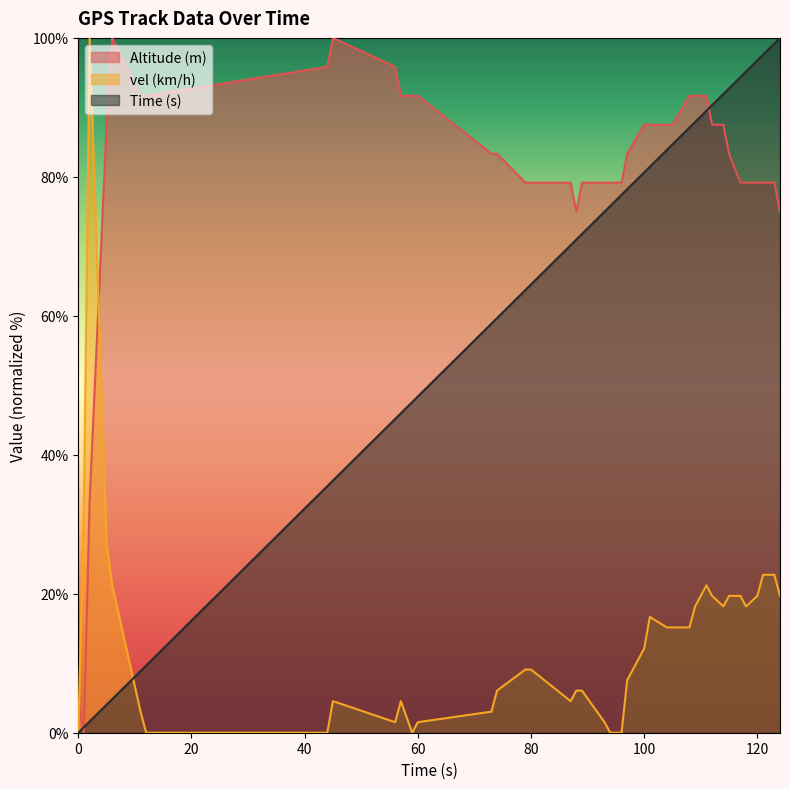

What is the spread (max minus min) of values at 74?

77.3